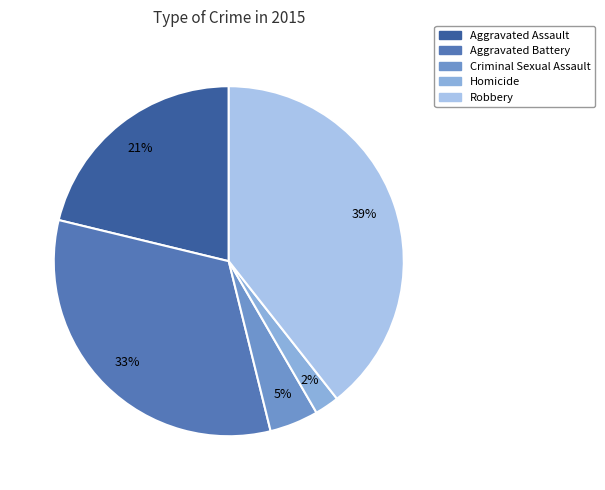

To the nearest percent, what is the difference between the largest and smallest slice percentages?

37%